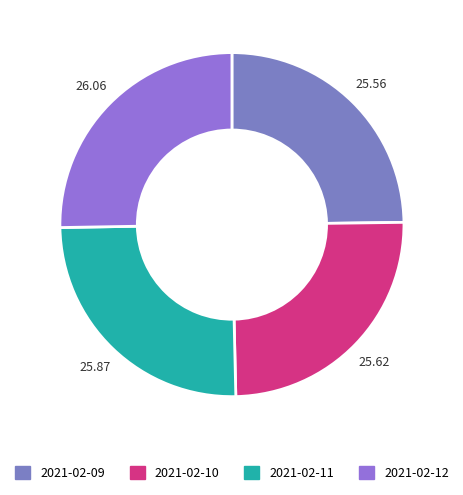

To the nearest percent, what portion does 2021-02-11 represent?

25%